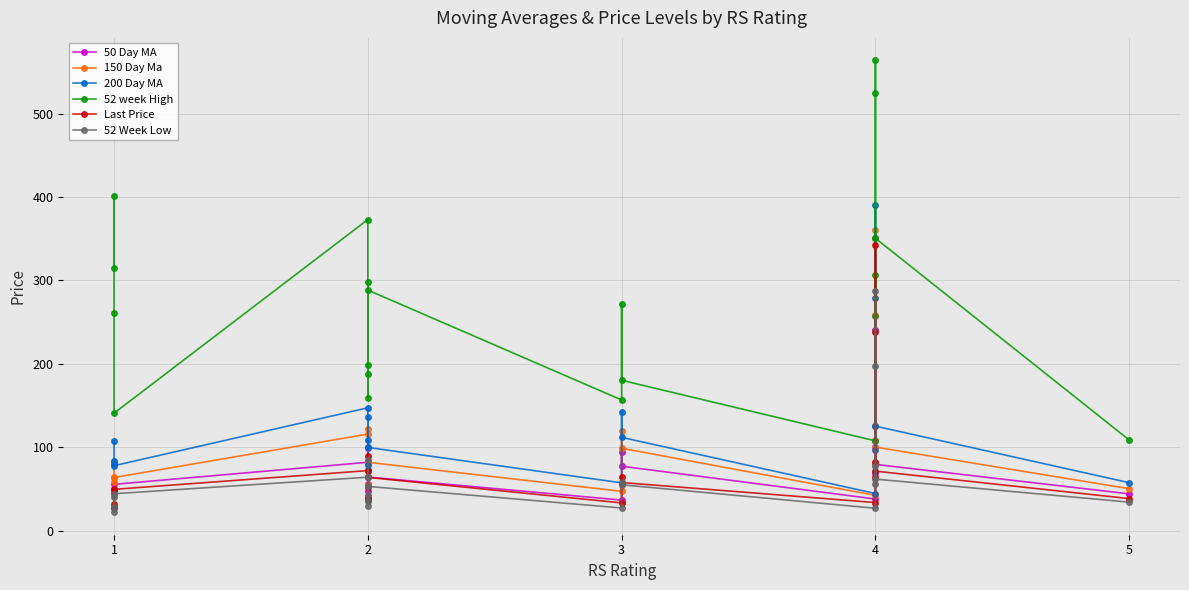

The value of 50 Day MA at 2 is 53.5. True or false?

False